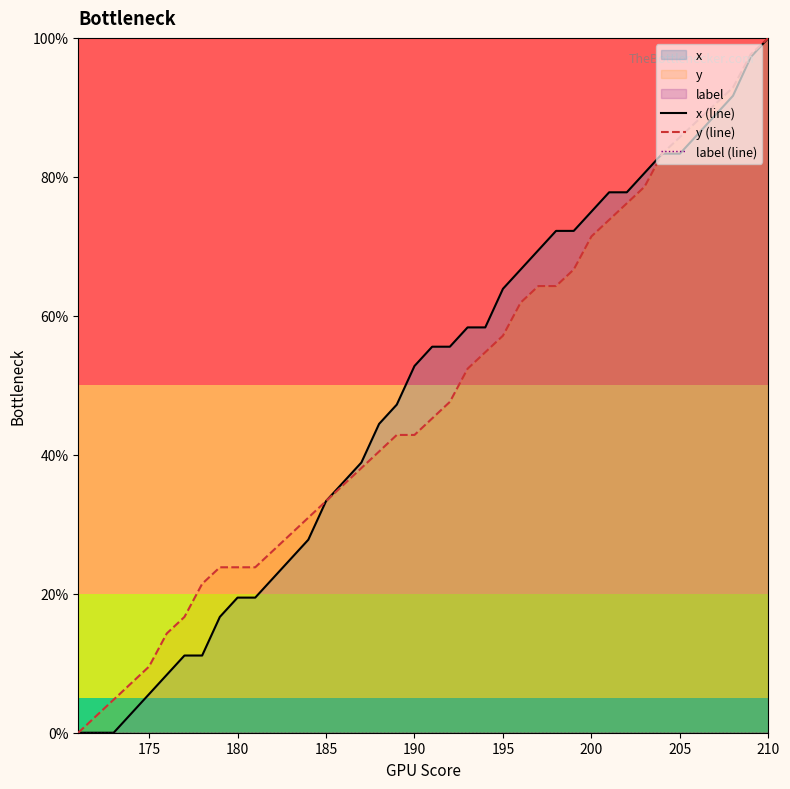

True or false: y (line) has a value of 33.3 at 185.

True